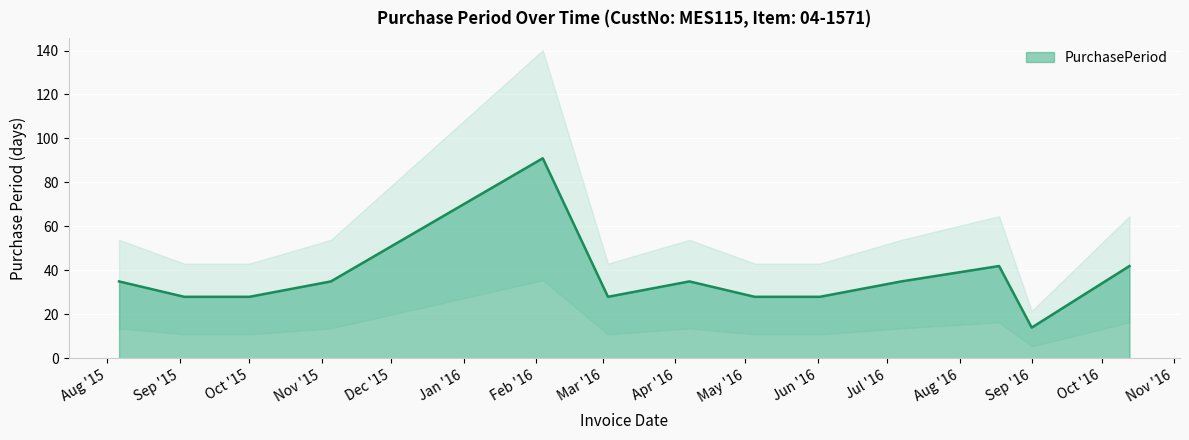

What is the highest value of the PurchasePeriod series?

91